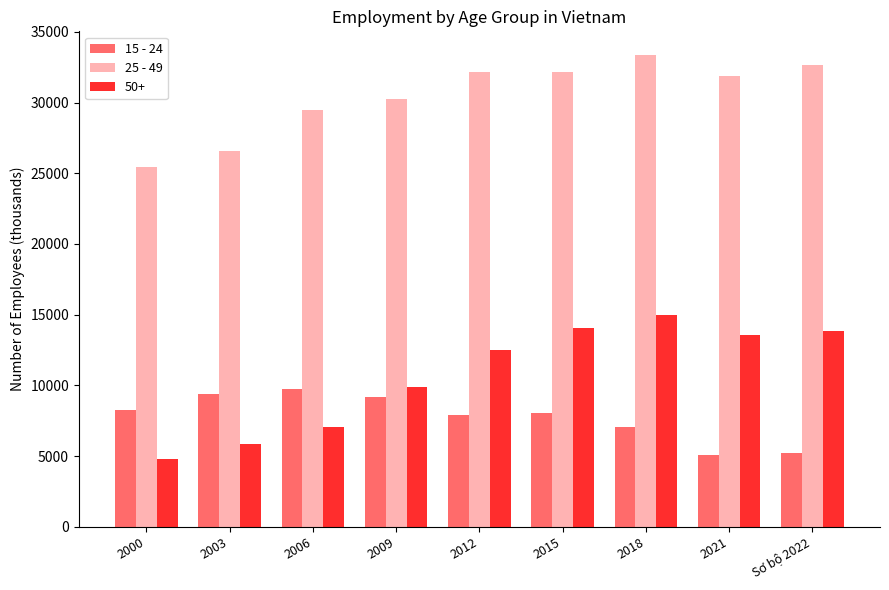

Is it true that 25 - 49 equals 29447.7 at 2006?

True